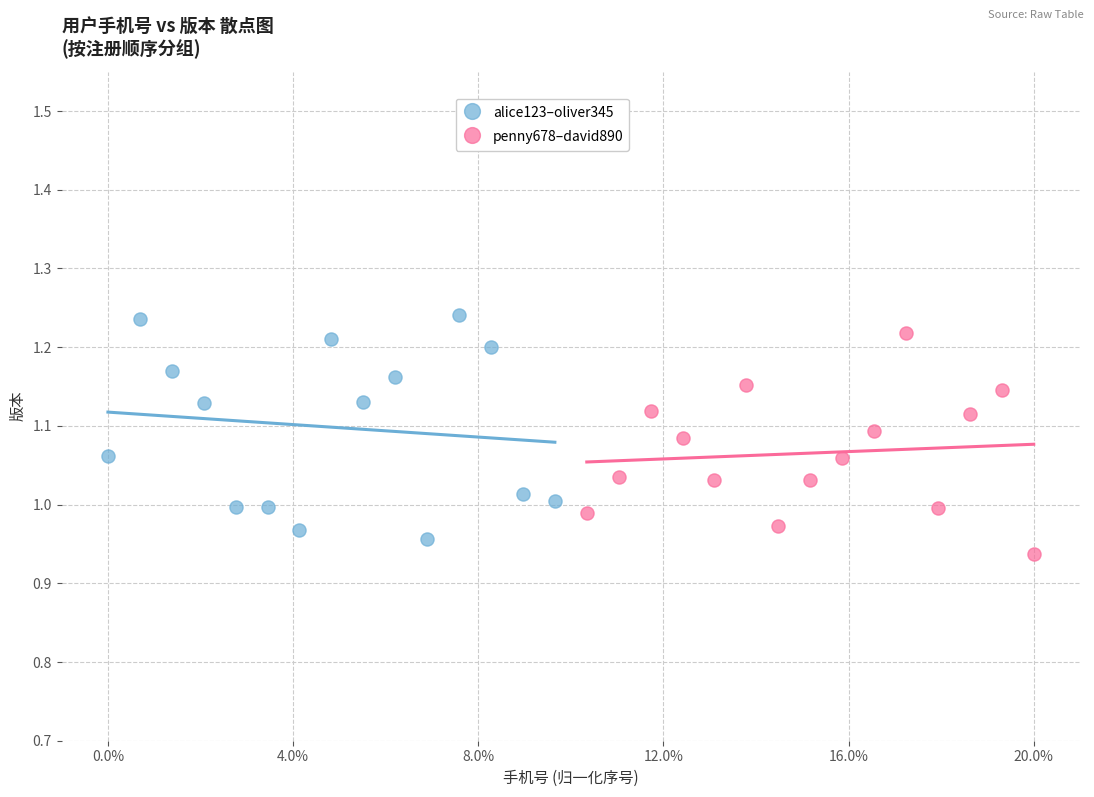

Which series reaches the maximum Y coordinate?

alice123–oliver345